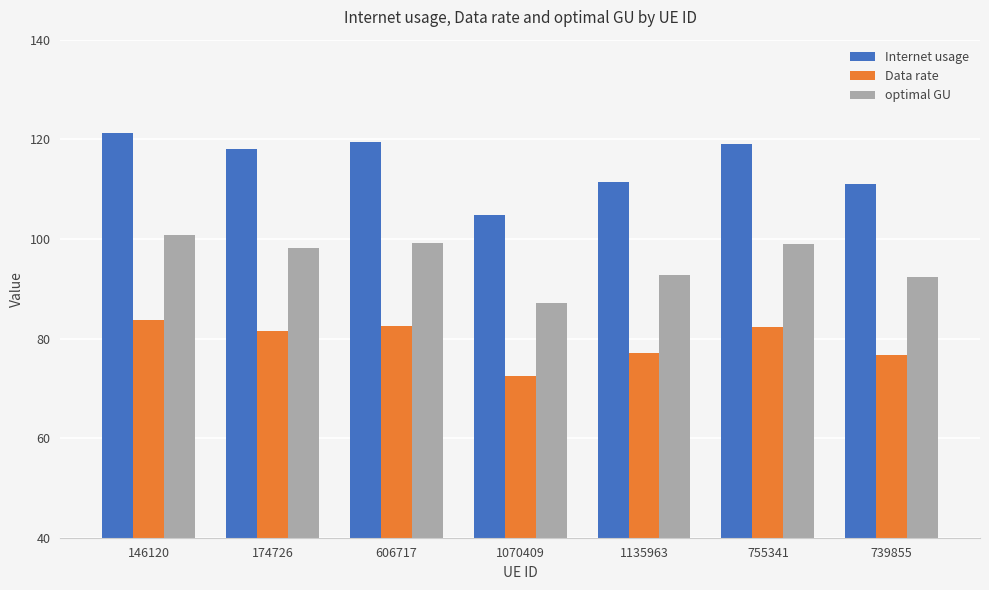

Are the bars horizontal?

No